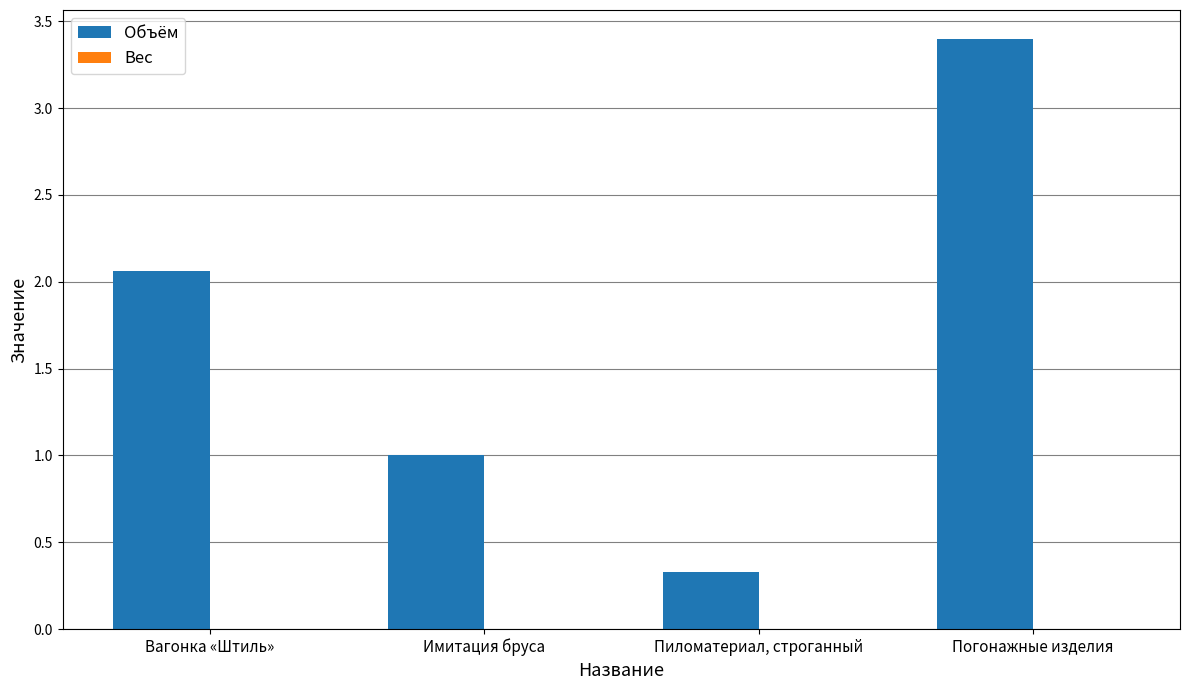

Is it true that the value at Пиломатериал, строганный is 0.1?

False